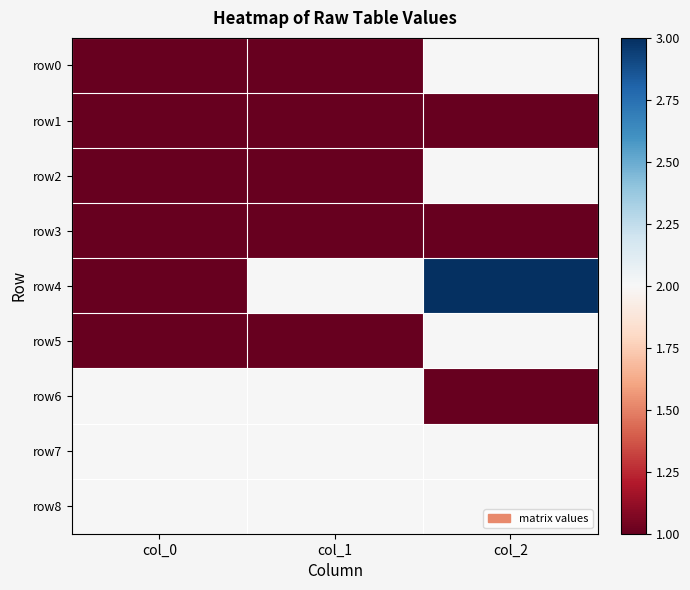

Reading left to right, list all the values displayed in this chart.

row0: col_0=1	col_1=1	col_2=2
row1: col_0=1	col_1=1	col_2=1
row2: col_0=1	col_1=1	col_2=2
row3: col_0=1	col_1=1	col_2=1
row4: col_0=1	col_1=2	col_2=3
row5: col_0=1	col_1=1	col_2=2
row6: col_0=2	col_1=2	col_2=1
row7: col_0=2	col_1=2	col_2=2
row8: col_0=2	col_1=2	col_2=2